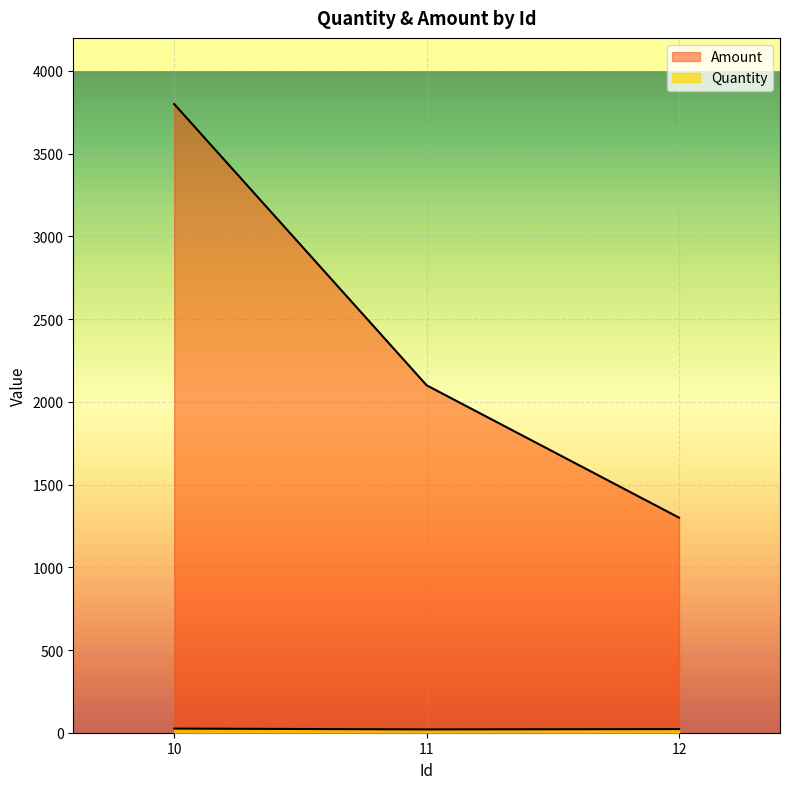

Count the Amount values in the range 1300 to 3800.

3